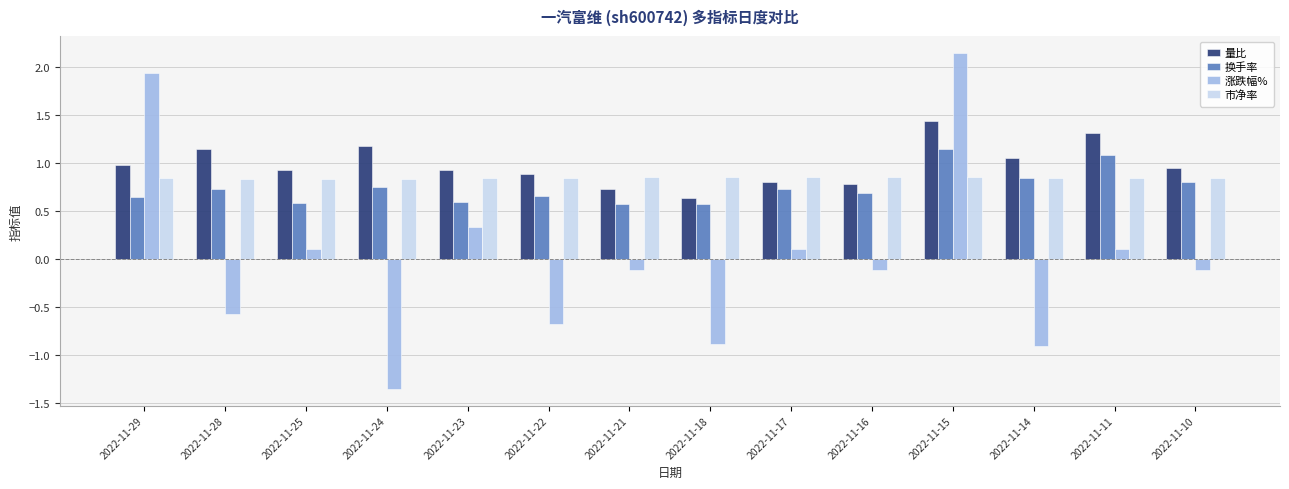

Is it true that 换手率 equals 0.7 at 2022-11-16?

True